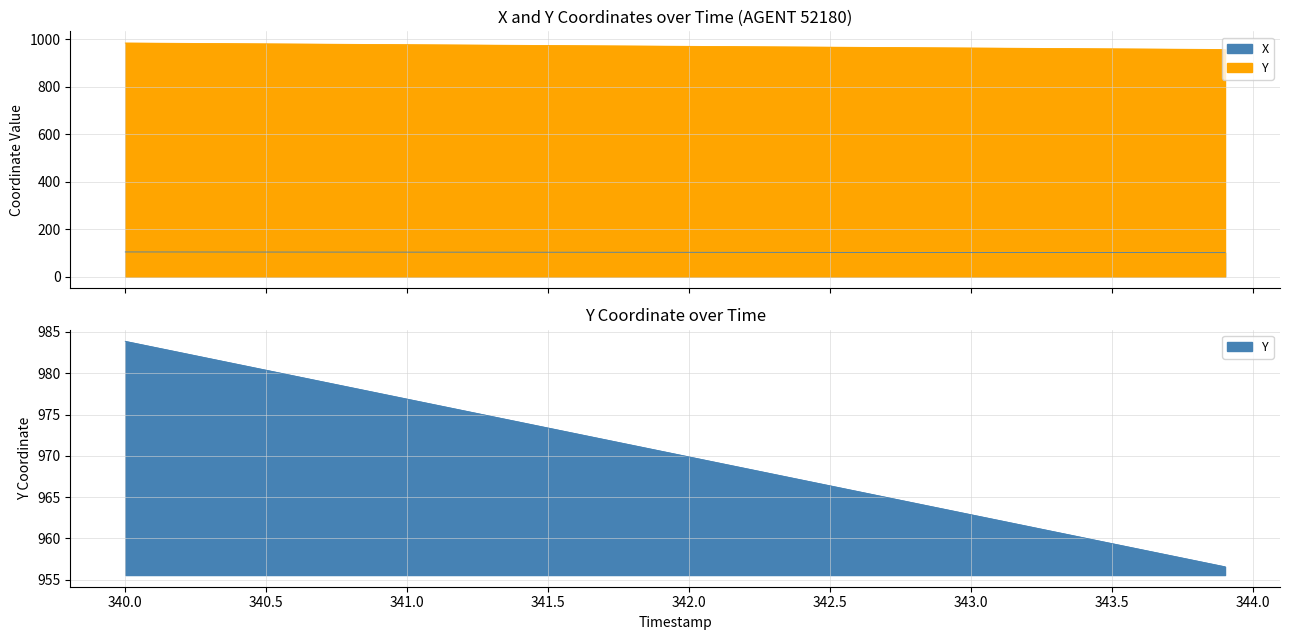

At how many categories does at least one series exceed 758?

40